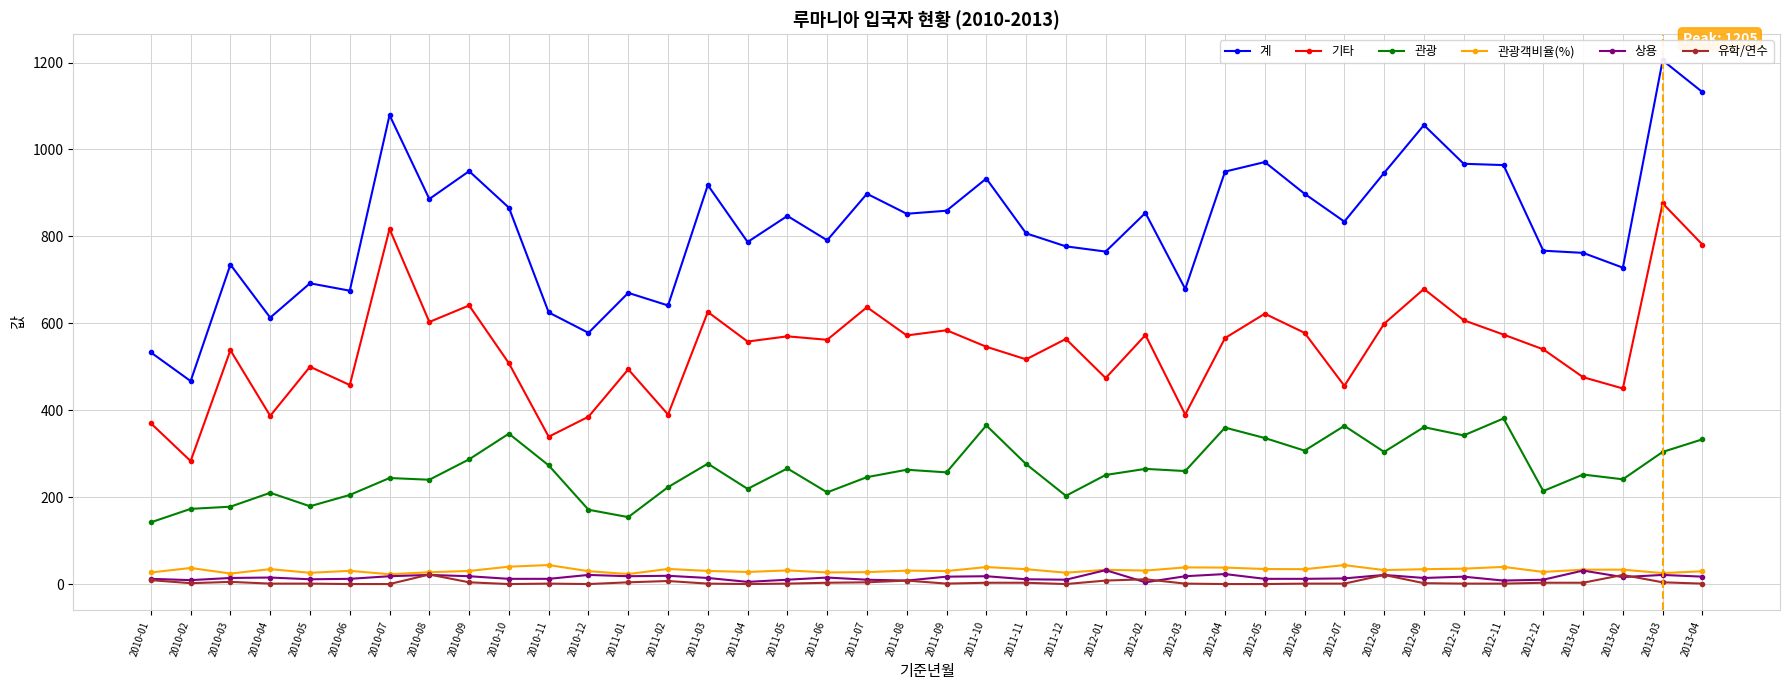

What is the difference between the highest and lowest values at 2011-08?

844.0